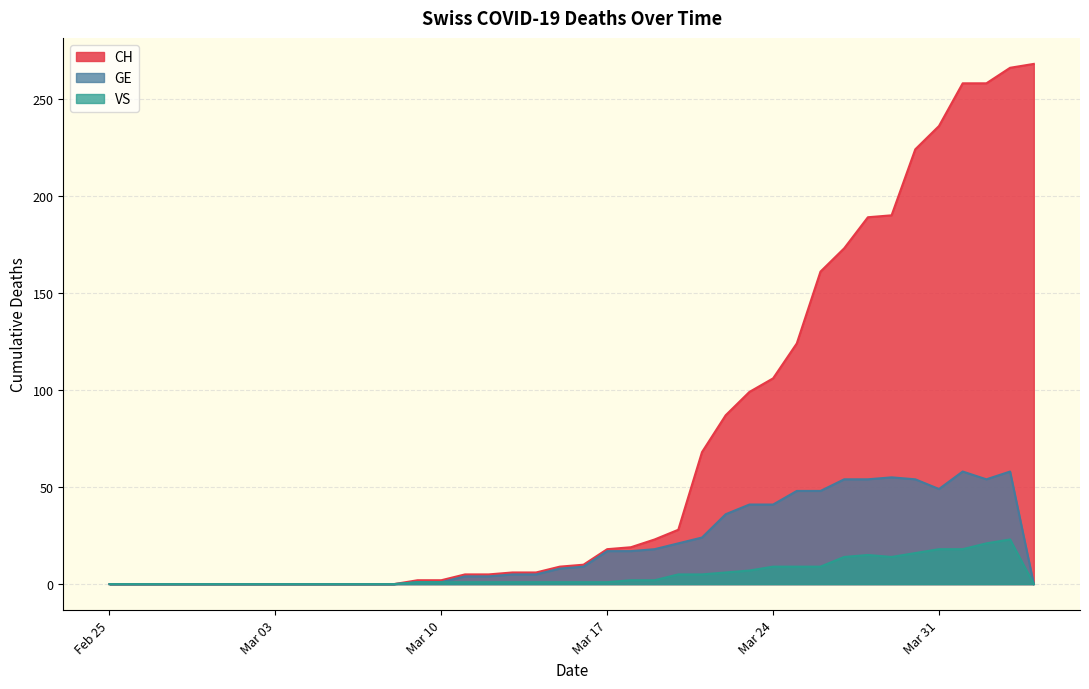

Is it true that GE equals 54 at 2020-04-02?

True